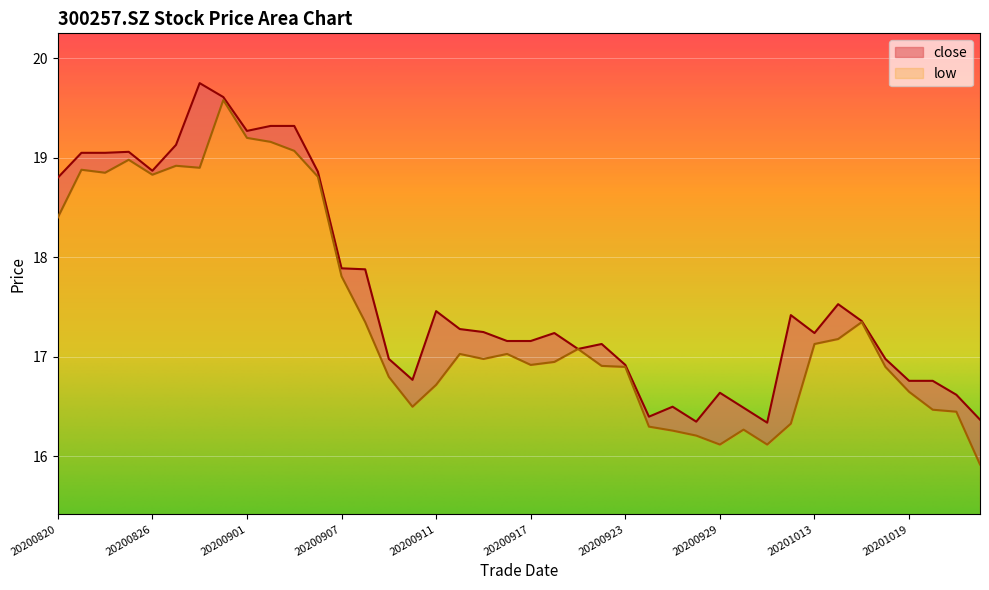

At 20200820, list the series in order from largest to smallest.

close, low